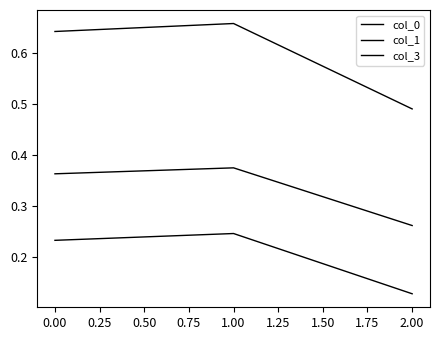

What is the minimum value shown in the chart?

0.1